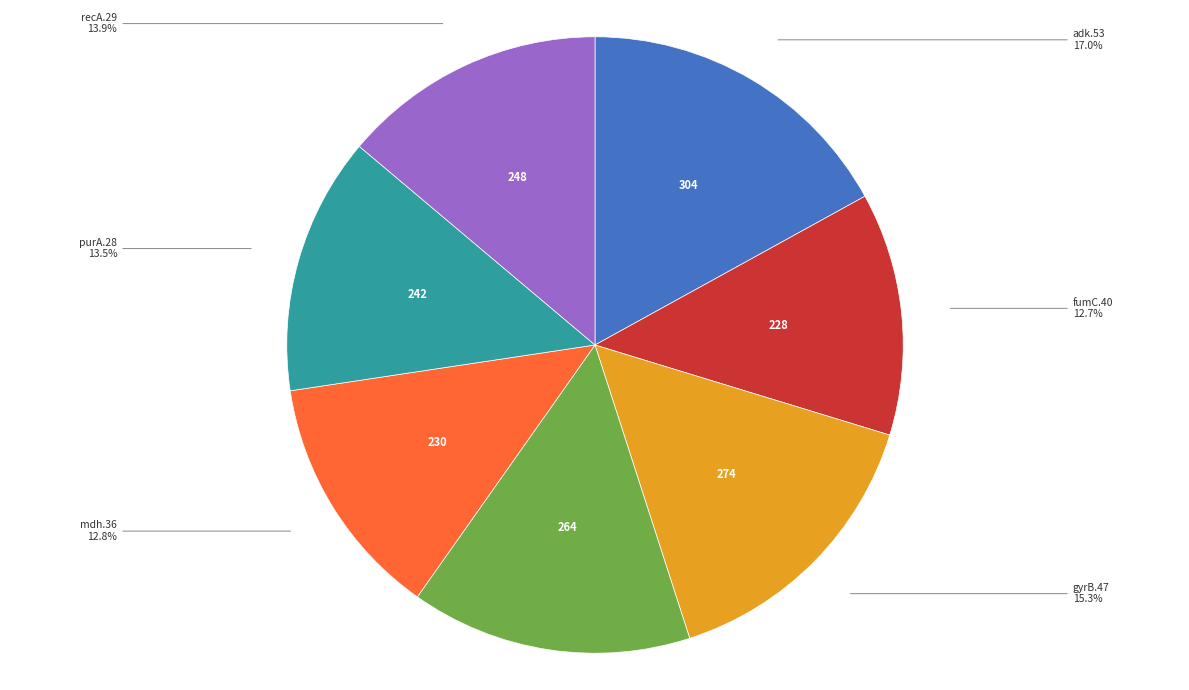

To the nearest percent, what is the average slice percentage?

14%